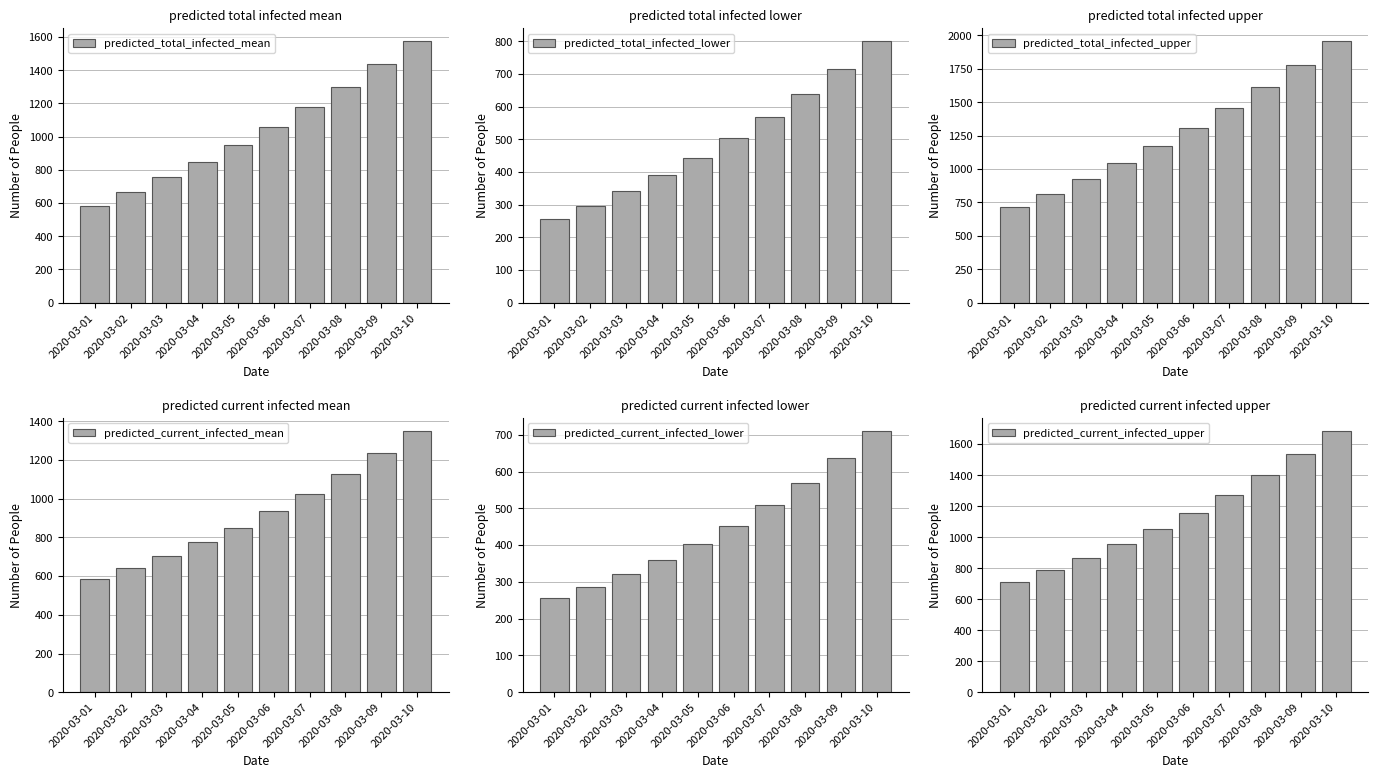

How many data points in predicted_current_infected_mean are less than 934?

5